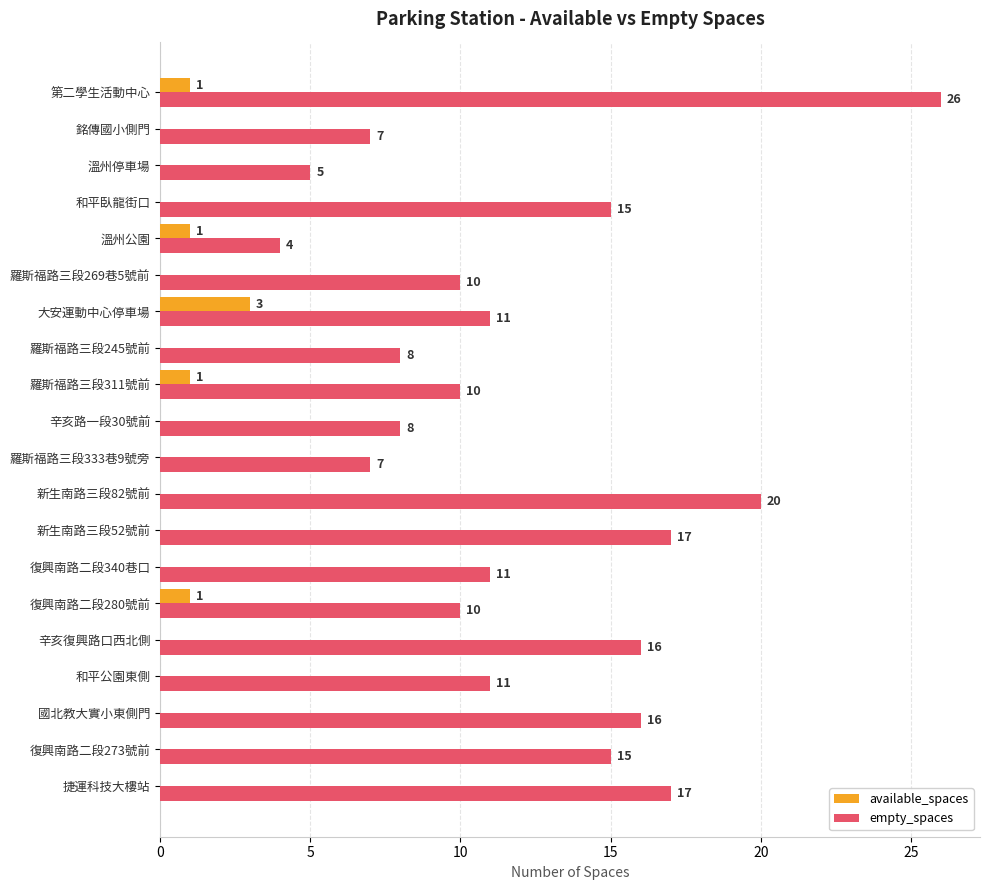

Is it true that empty_spaces equals 16 at 國北教大實小東側門?

True